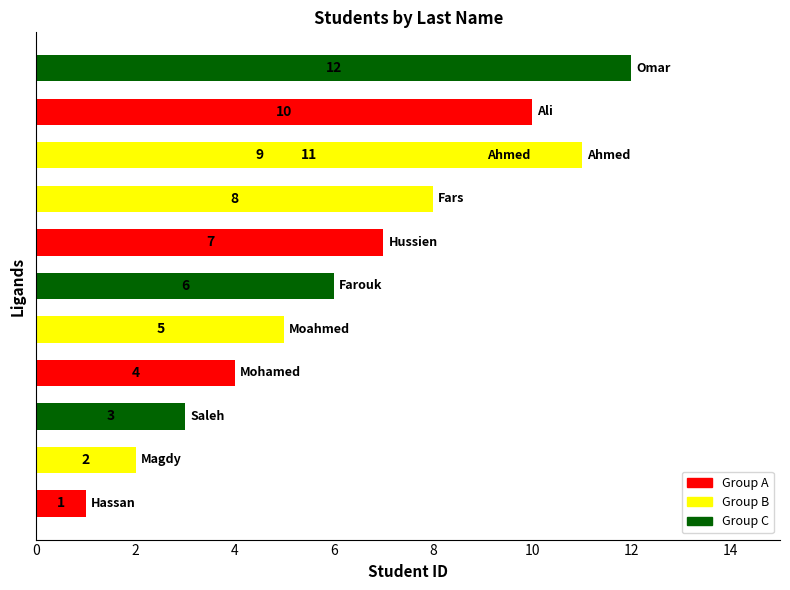

What is the minimum value shown in the chart?

1